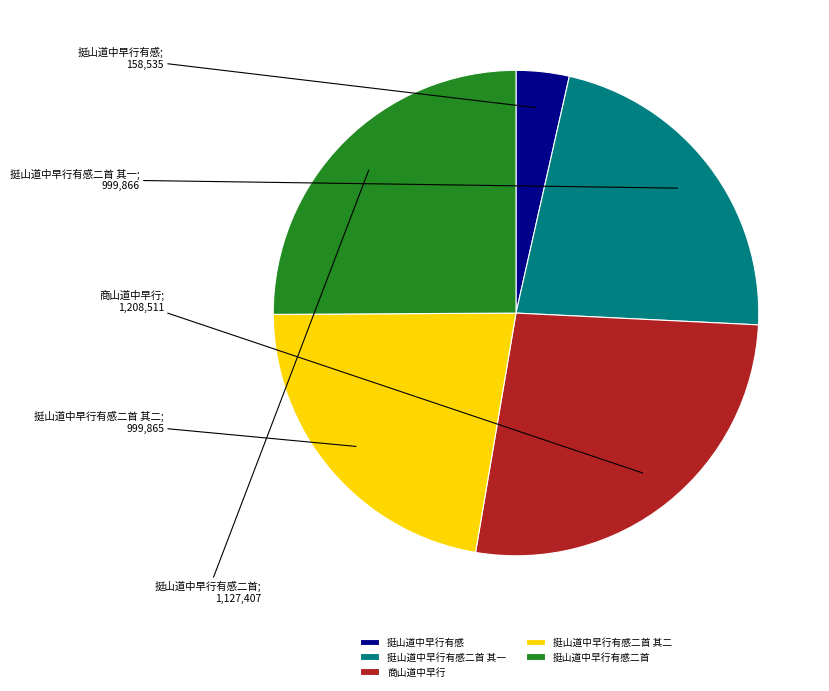

How many segments does this pie chart have?

5